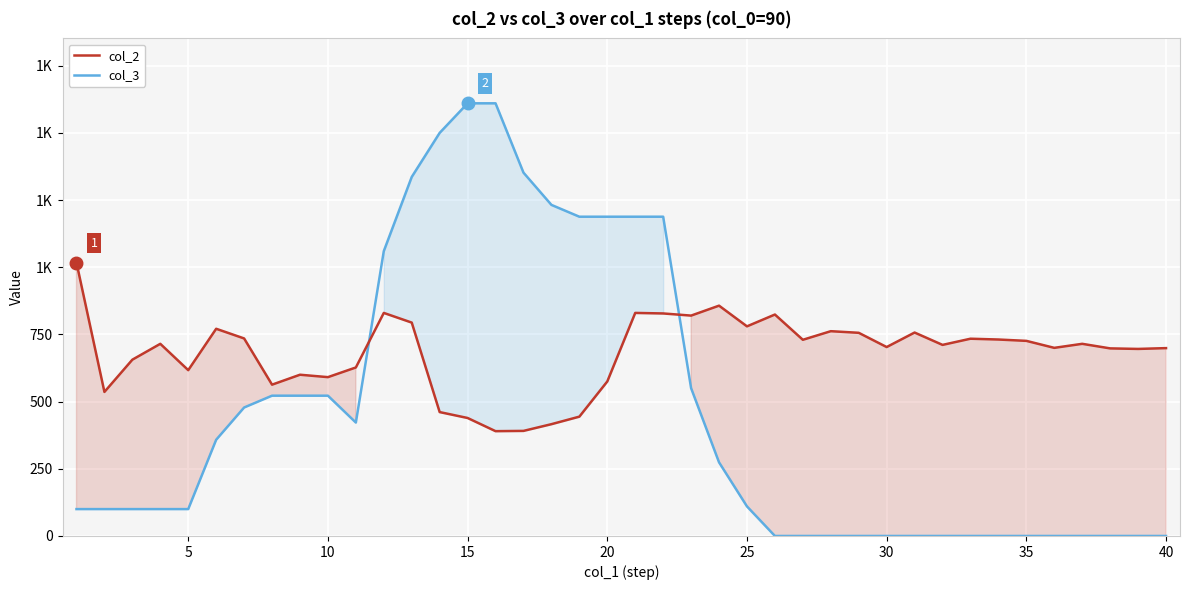

Count the number of categories in the chart.

40